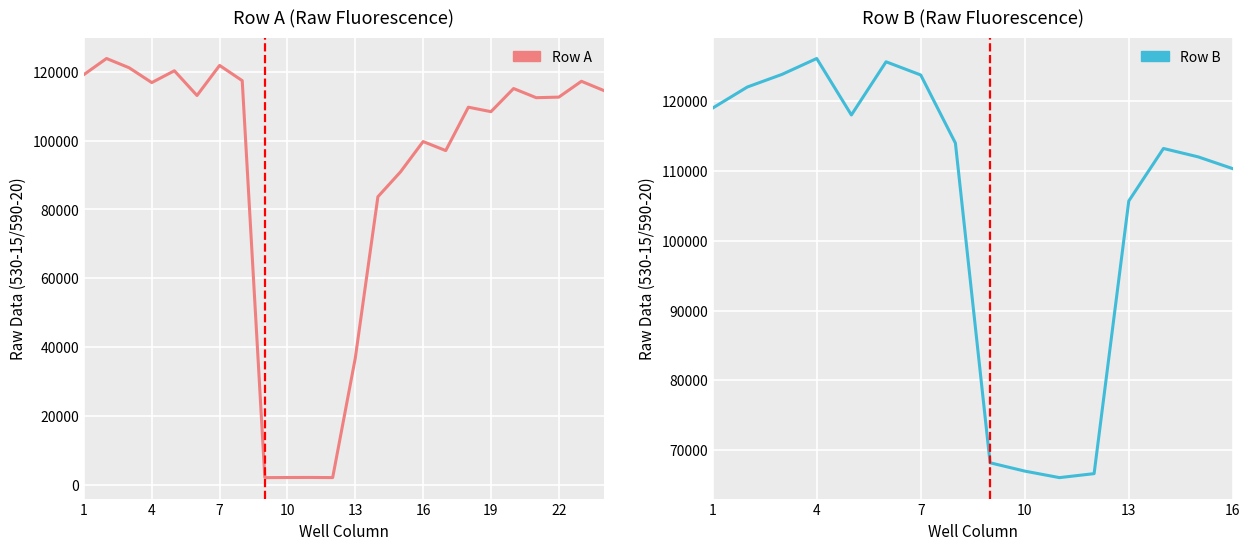

What is the difference between the maximum and minimum values?

121584